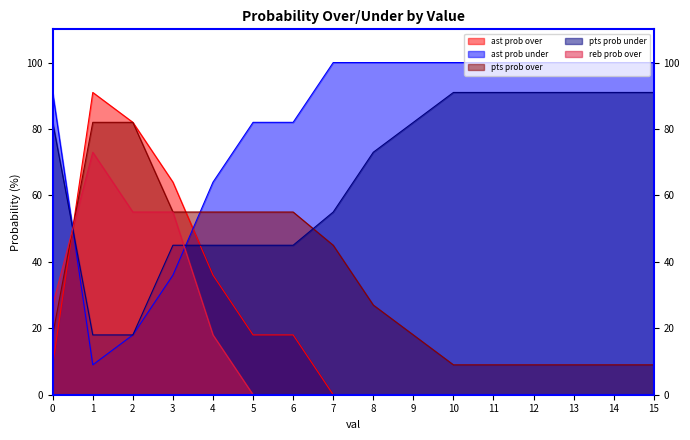

What is the value of the reb prob over point at the 1st from the left?

27